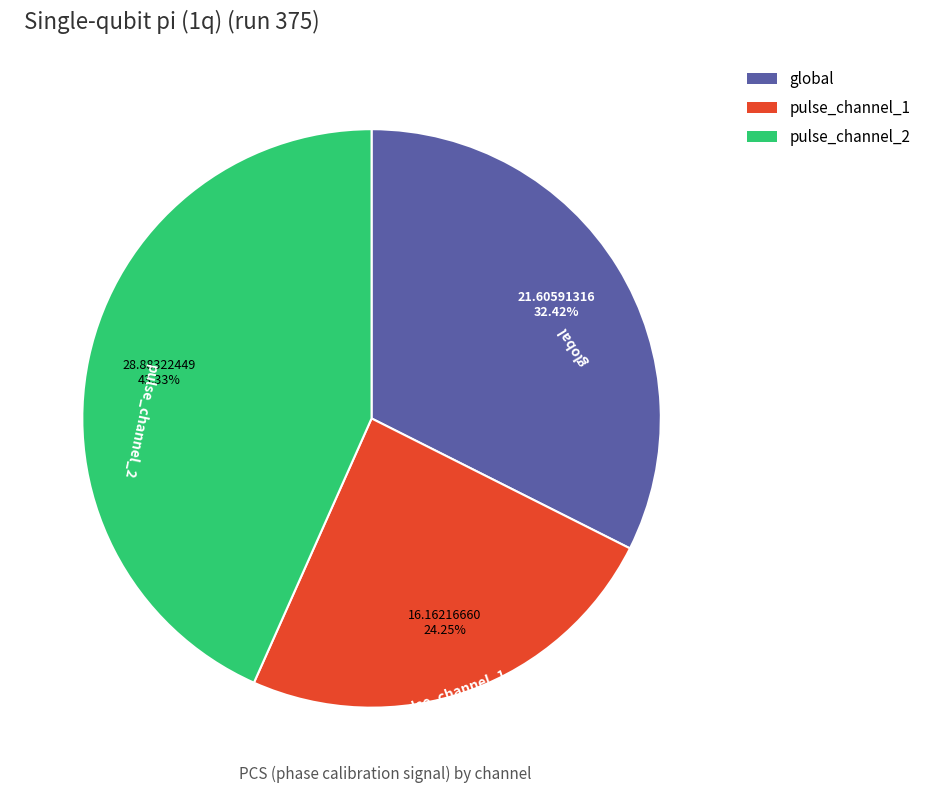

To the nearest percent, what is the difference between the largest and smallest slice percentages?

19%